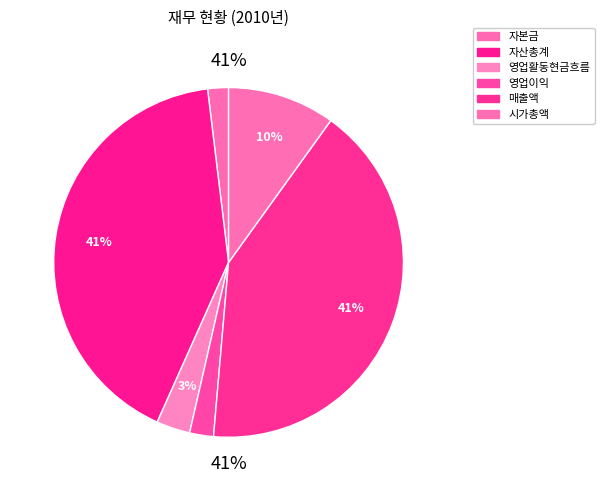

Does 영업활동현금흐름 represent more than half of the total?

No